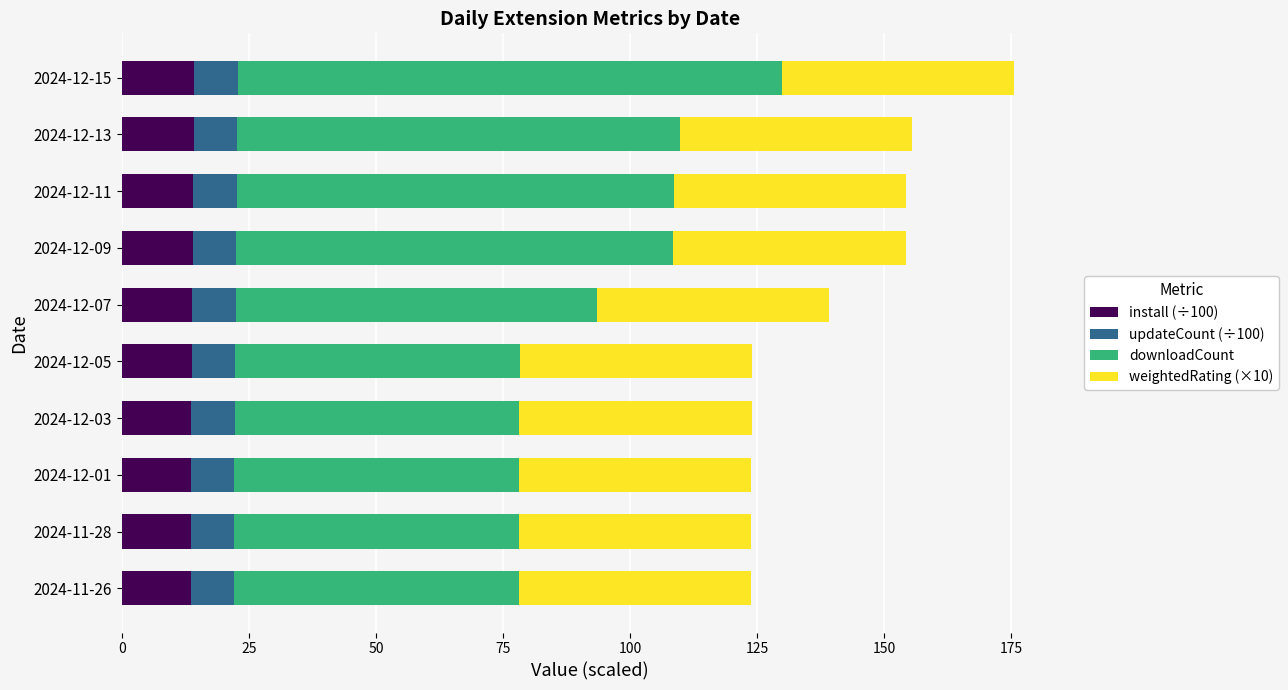

The install (÷100) series shows 4.8 at 2024-12-09. True or false?

False